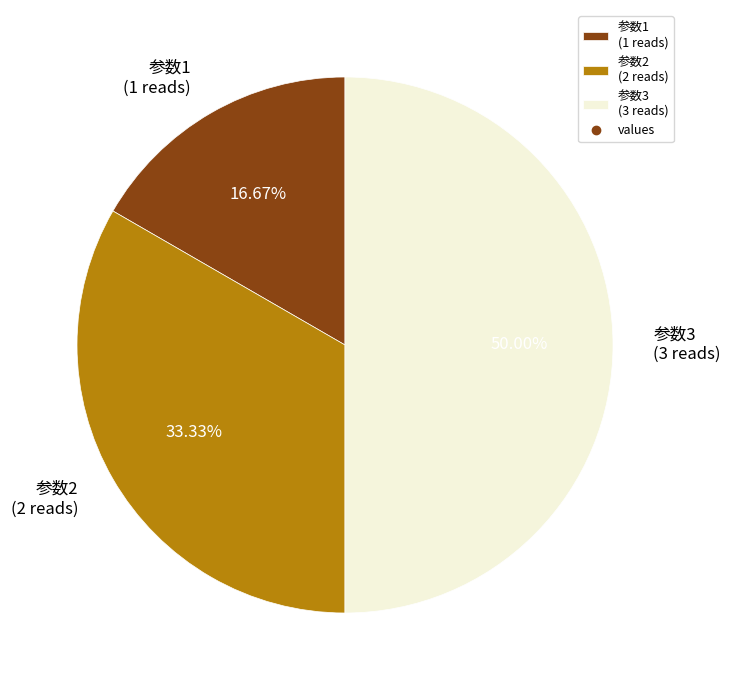

To the nearest percent, what is the average slice percentage?

33%